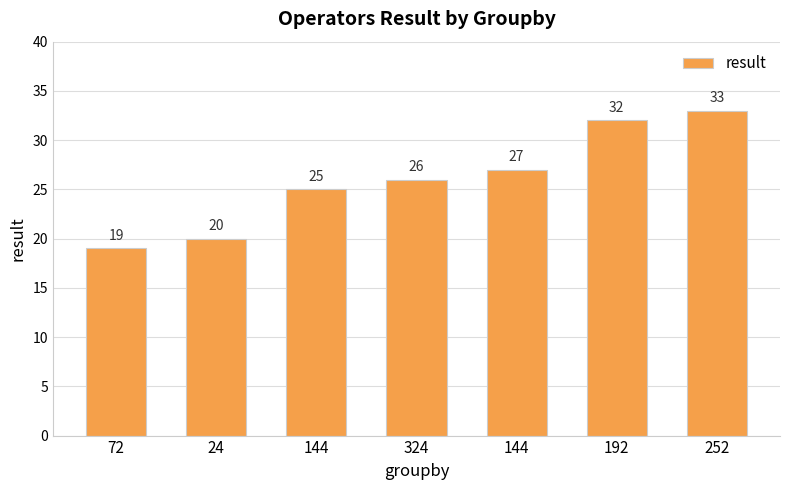

How many bars are there in total?

7